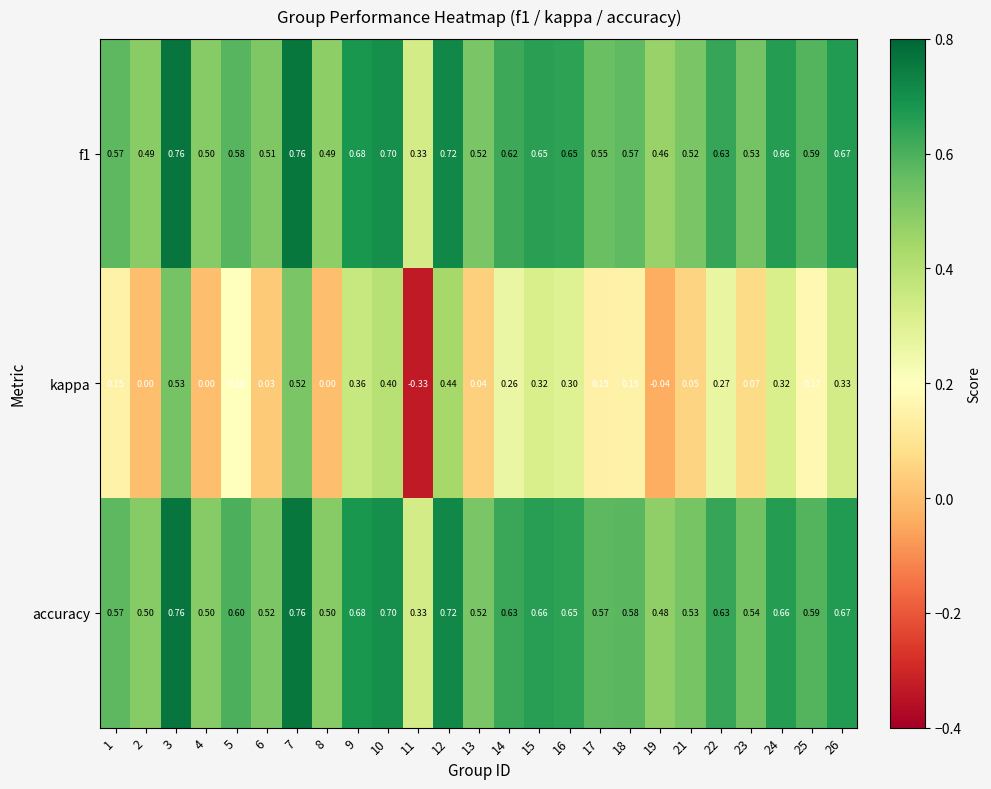

What is the total value across all series at 9?

1.7